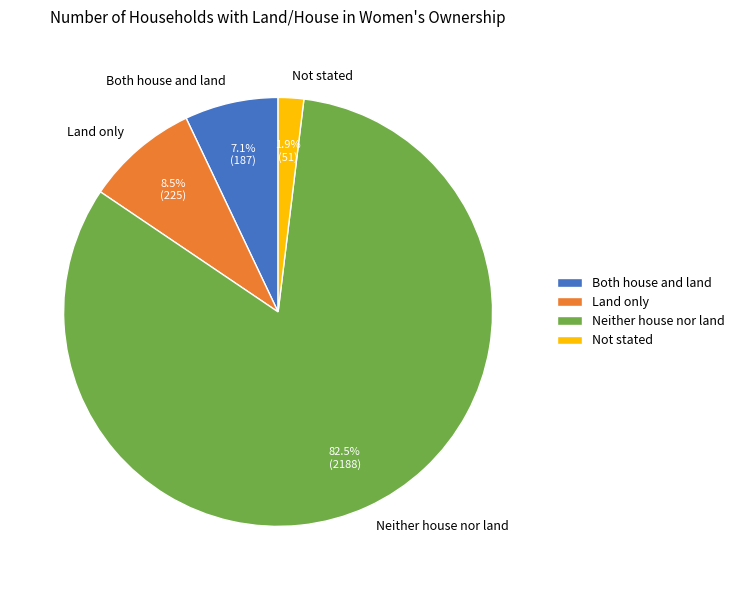

What is the smallest slice in the pie chart?

Not stated